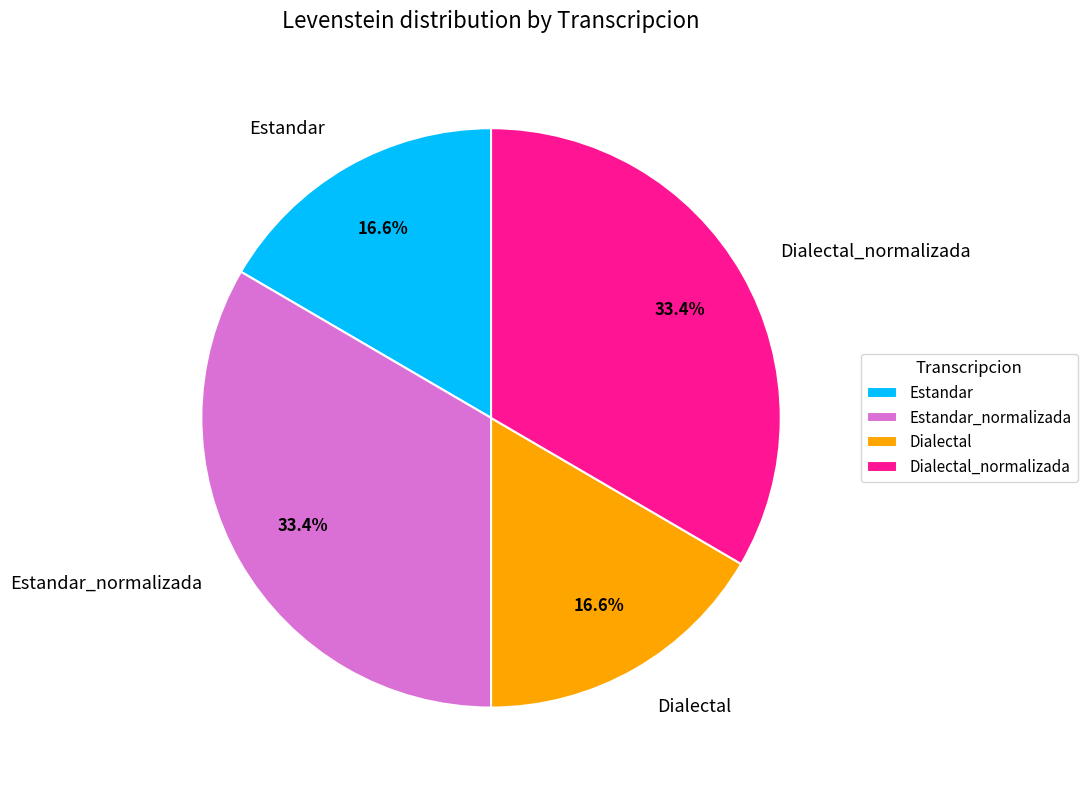

To the nearest percent, what is the difference between the largest and smallest slice percentages?

17%